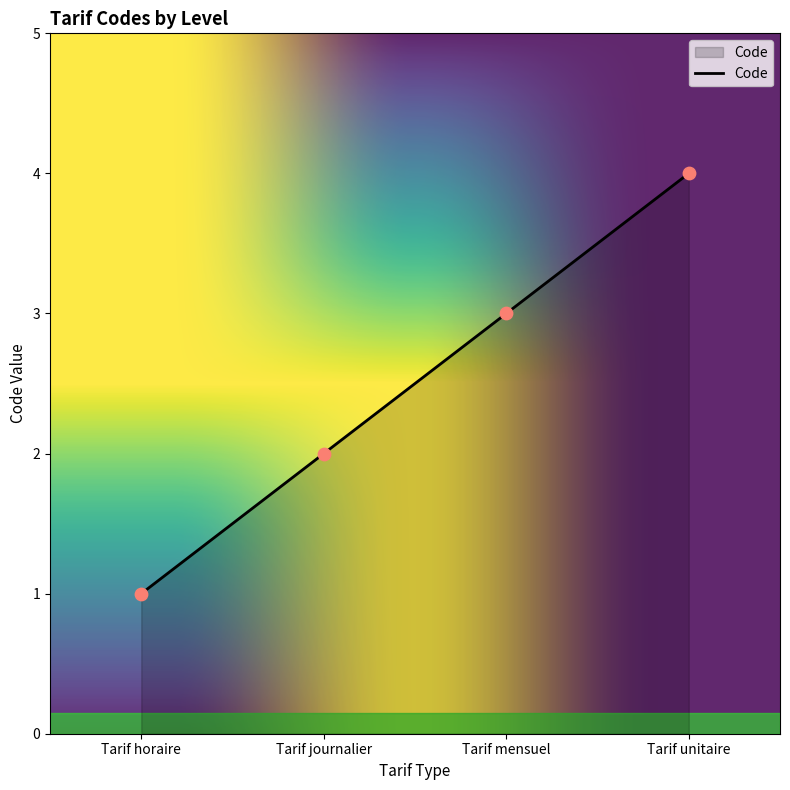

What is the change in value from Tarif mensuel to Tarif unitaire?

+1